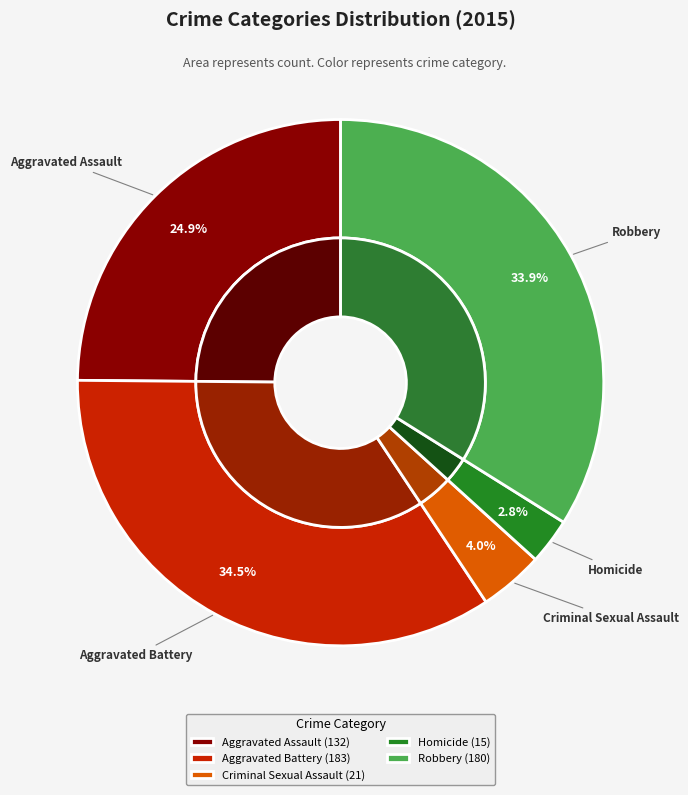

Is it true that Robbery is 34% of the pie?

True